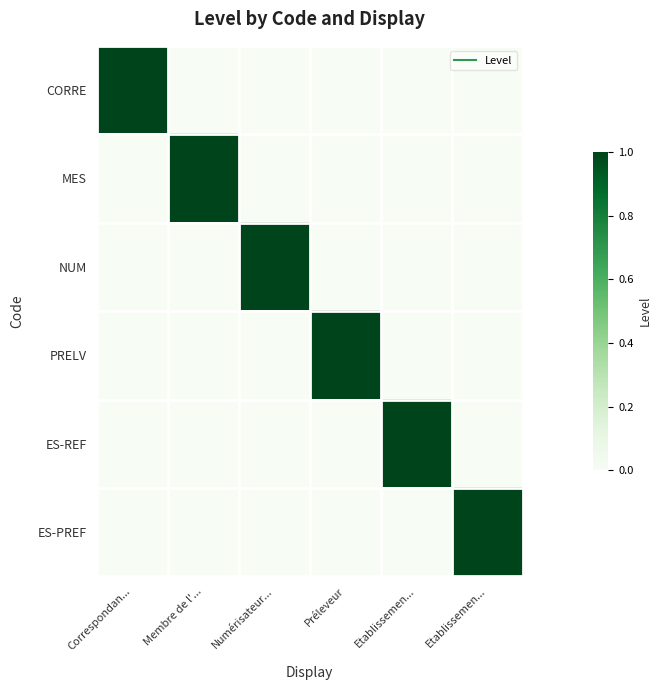

Reading right to left, extract all data points from this chart.

CORRE: Etablissemen...=0	Etablissemen...=0	Préleveur=0	Numérisateur...=0	Membre de l'...=0	Correspondan...=1
MES: Etablissemen...=0	Etablissemen...=0	Préleveur=0	Numérisateur...=0	Membre de l'...=1	Correspondan...=0
NUM: Etablissemen...=0	Etablissemen...=0	Préleveur=0	Numérisateur...=1	Membre de l'...=0	Correspondan...=0
PRELV: Etablissemen...=0	Etablissemen...=0	Préleveur=1	Numérisateur...=0	Membre de l'...=0	Correspondan...=0
ES-REF: Etablissemen...=0	Etablissemen...=1	Préleveur=0	Numérisateur...=0	Membre de l'...=0	Correspondan...=0
ES-PREF: Etablissemen...=1	Etablissemen...=0	Préleveur=0	Numérisateur...=0	Membre de l'...=0	Correspondan...=0